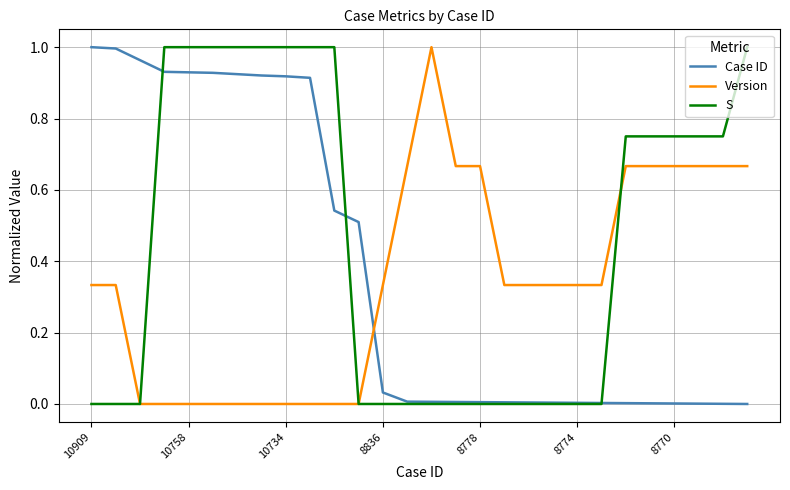

How many intersections are there between Version and Case ID?

1